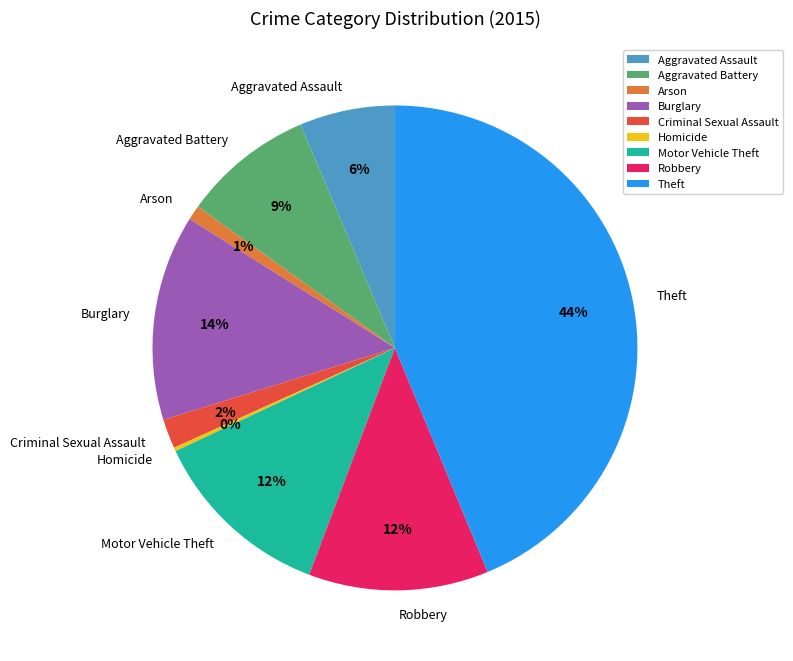

To the nearest percent, what is the difference between the Theft and Robbery slice percentages?

32%